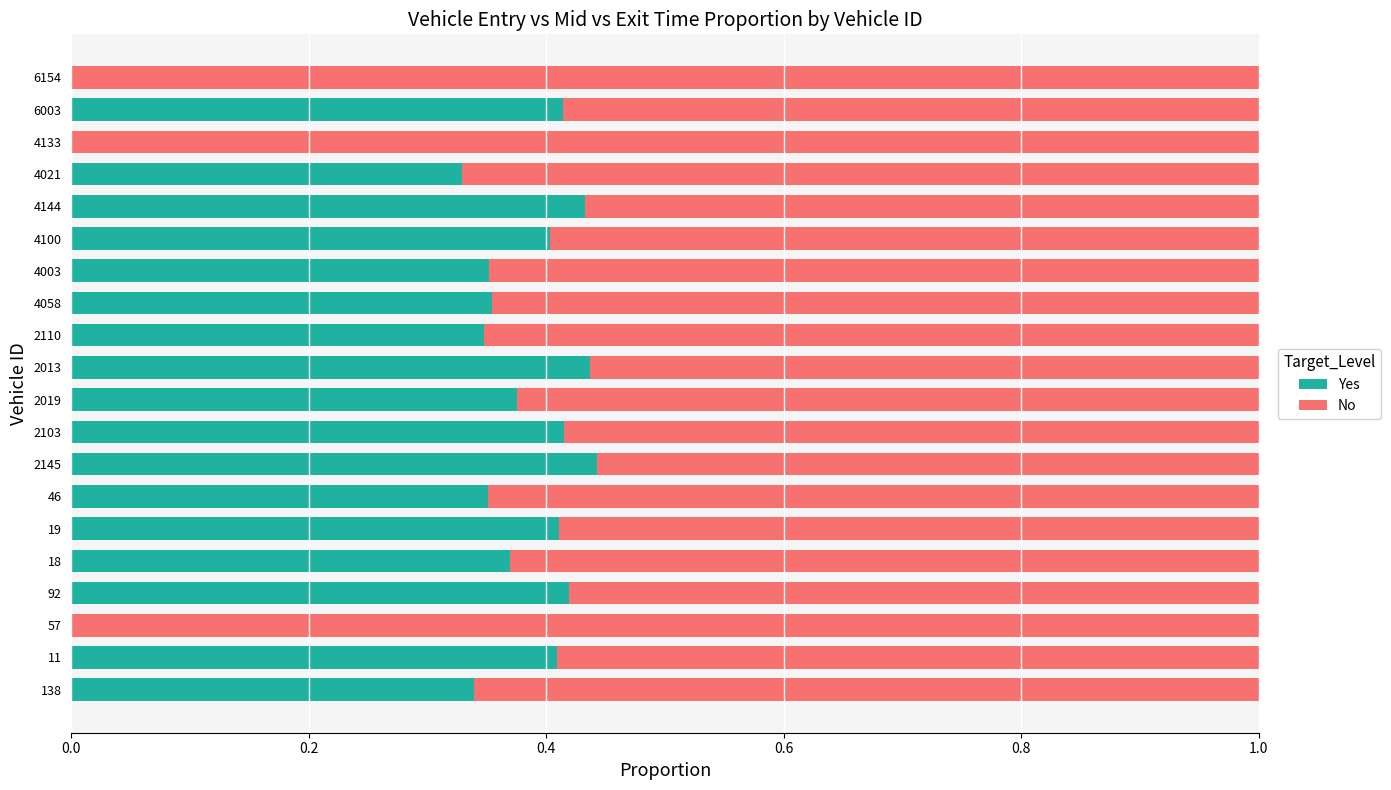

Count the Yes values in the range 0 to 1.

20